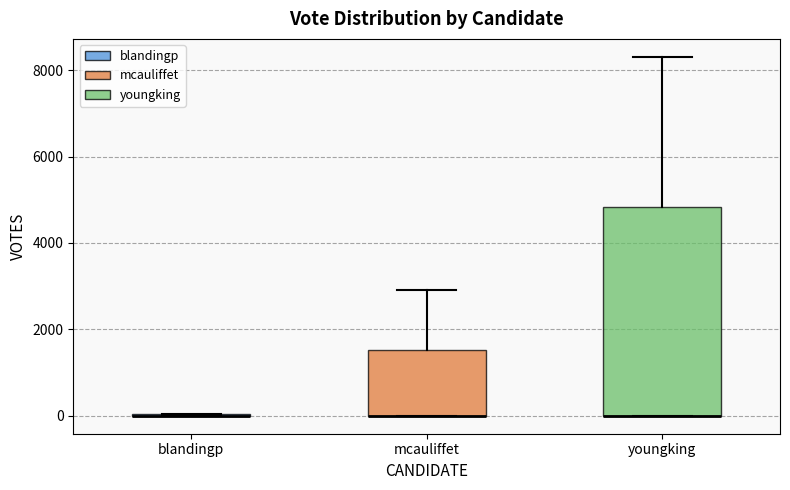

Where is the lower edge of the box for mcauliffet on the y-axis? The values are not printed on the chart, so give them approximately, as read against the axis.

0